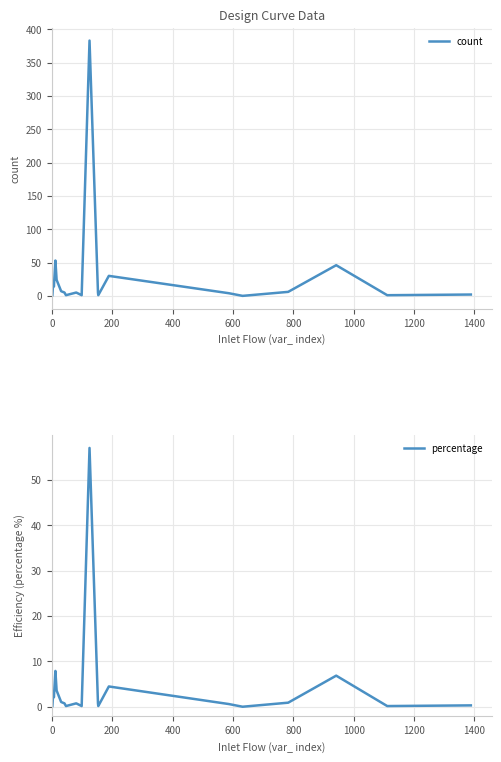

What are all the series names shown in the legend?

count, percentage